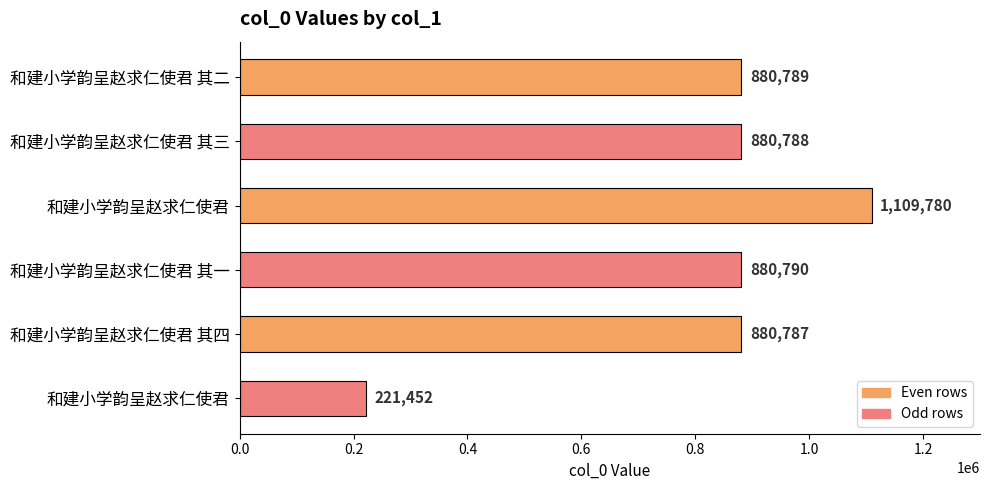

What is the maximum value shown in the chart?

1109780